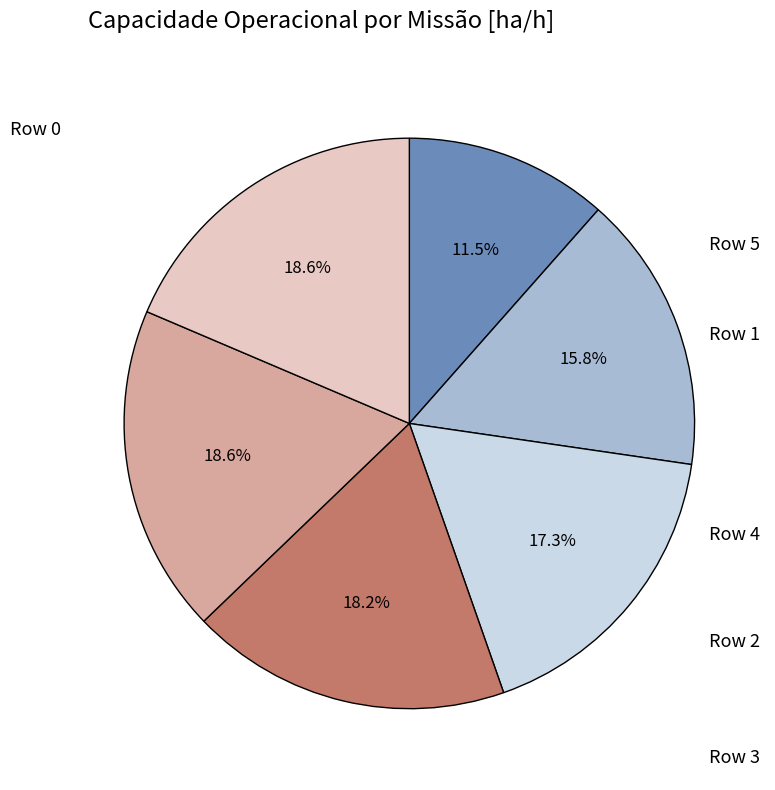

Is there any slice that represents more than half of the pie?

No